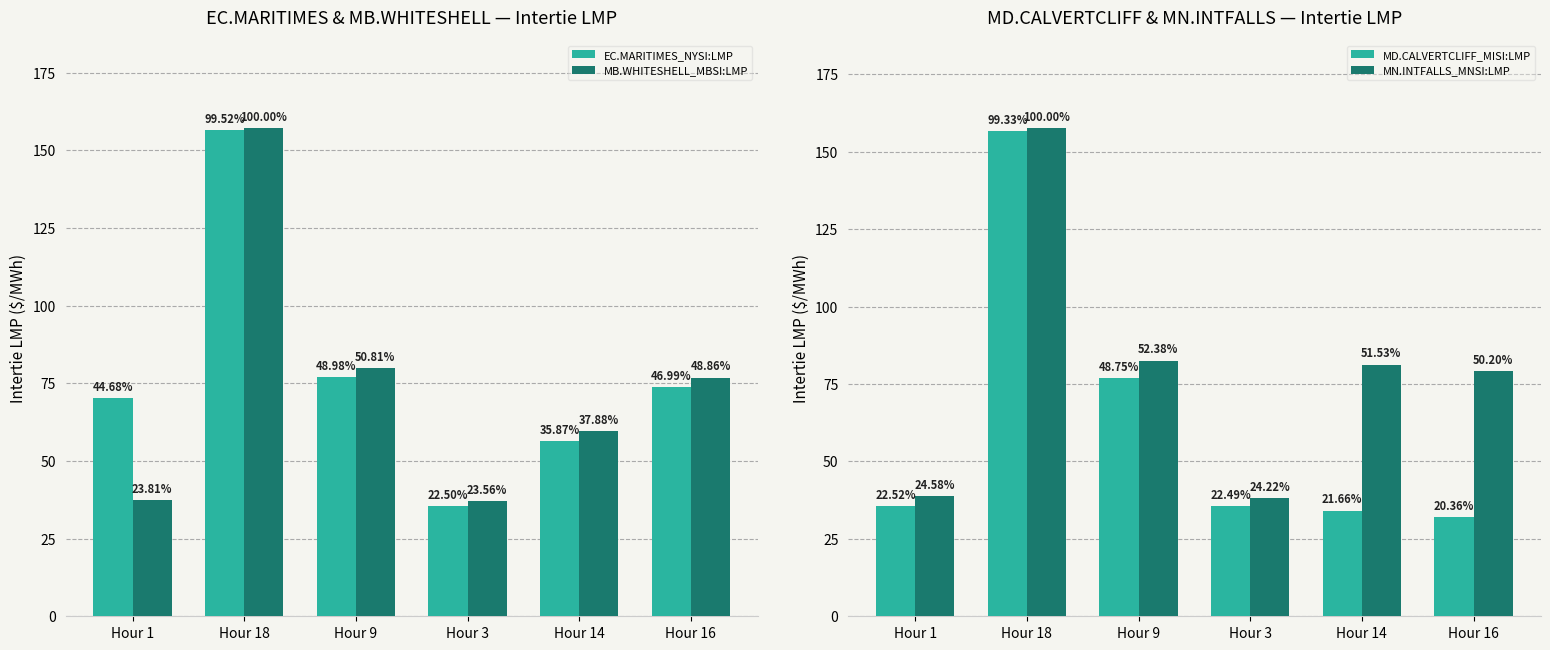

Rank the series at Hour 9 from highest to lowest value.

MN.INTFALLS_MNSI:LMP, MB.WHITESHELL_MBSI:LMP, EC.MARITIMES_NYSI:LMP, MD.CALVERTCLIFF_MISI:LMP